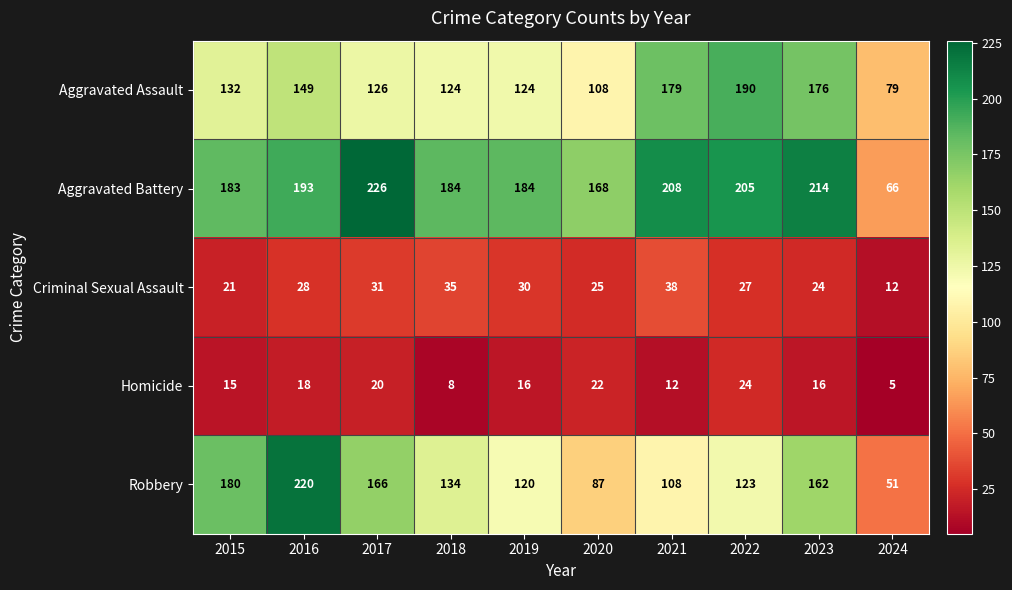

What value does the Criminal Sexual Assault series have at 2022, to the nearest 5?

25